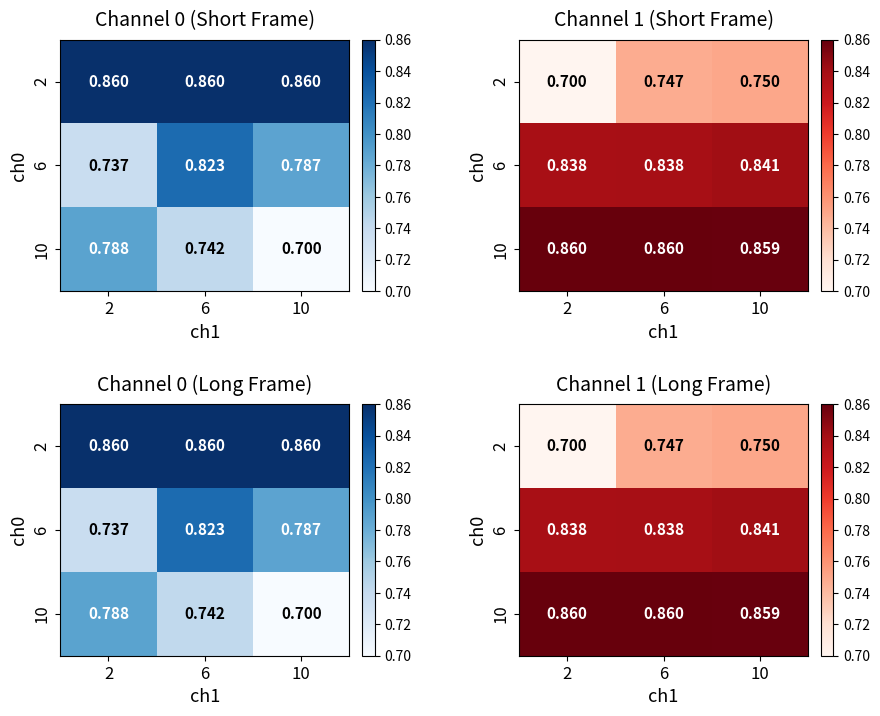

At which category is the sum across all series the highest?

10